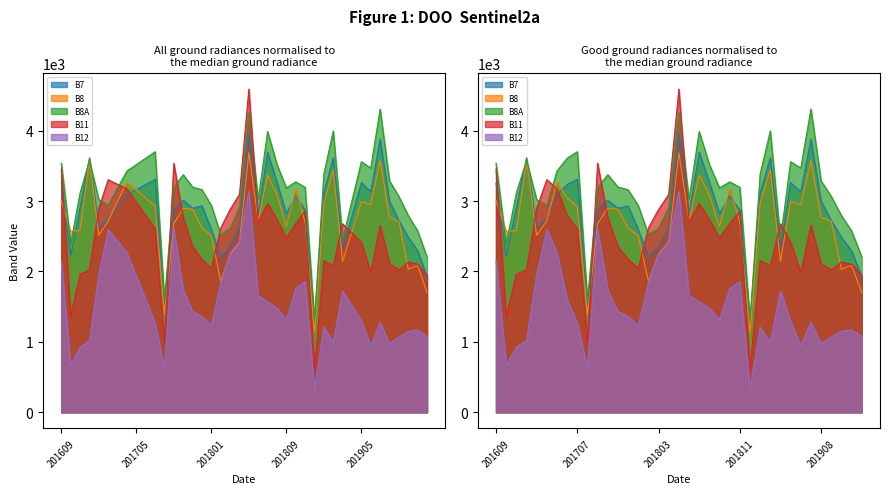

Reading left to right, what are all the values shown in this chart?

B7: 201609=3252	201610=2218	201611=2907	201612=3614	201701=2625	201702=2753	201703=2922	201704=3091	201705=3163	201706=3235	201707=3308	201708=1525	201709=2888	201710=3009	201711=2900	201712=2931	201801=2596	201802=2203	201803=2359	201804=2635	201805=3956	201806=2817	201807=3694	201808=3270	201809=2824	201810=3071	201811=2875	201812=1270	201901=3115	201902=3614	201903=2325	201904=2793	201905=3261	201906=3134	201907=3879	201908=2997	201909=2722	201910=2486	201911=2293	201912=1927
B8: 201609=3008	201610=2567	201611=2582	201612=3583	201701=2514	201702=2718	201703=2996	201704=3274	201705=3158	201706=3042	201707=2927	201708=1389	201709=2680	201710=2898	201711=2883	201712=2617	201801=2507	201802=1862	201803=2246	201804=2419	201805=3686	201806=2727	201807=3370	201808=3089	201809=2639	201810=3186	201811=2700	201812=1125	201901=2975	201902=3444	201903=2143	201904=2568	201905=2993	201906=2949	201907=3575	201908=2767	201909=2712	201910=2032	201911=2088	201912=1702
B8A: 201609=3538	201610=2392	201611=3116	201612=3577	201701=3019	201702=2943	201703=3185	201704=3427	201705=3518	201706=3609	201707=3701	201708=1586	201709=3192	201710=3375	201711=3199	201712=3161	201801=2937	201802=2526	201803=2611	201804=2913	201805=4256	201806=3024	201807=3988	201808=3520	201809=3187	201810=3273	201811=3195	201812=1306	201901=3385	201902=3996	201903=2456	201904=3007	201905=3559	201906=3469	201907=4307	201908=3286	201909=3066	201910=2794	201911=2577	201912=2205
B11: 201609=3456	201610=1365	201611=1964	201612=2020	201701=2899	201702=3304	201703=3238	201704=3172	201705=2983	201706=2795	201707=2607	201708=997	201709=3537	201710=2760	201711=2354	201712=2172	201801=2042	201802=2617	201803=2880	201804=3095	201805=4591	201806=2700	201807=2965	201808=2738	201809=2476	201810=2683	201811=2857	201812=605	201901=2155	201902=2081	201903=2677	201904=2546	201905=2416	201906=1984	201907=2654	201908=2114	201909=2020	201910=2134	201911=2103	201912=1950
B12: 201609=2147	201610=669	201611=924	201612=1019	201701=1954	201702=2597	201703=2431	201704=2266	201705=1934	201706=1602	201707=1270	201708=621	201709=2612	201710=1736	201711=1432	201712=1363	201801=1231	201802=1839	201803=2255	201804=2430	201805=3140	201806=1656	201807=1571	201808=1476	201809=1318	201810=1755	201811=1855	201812=328	201901=1211	201902=989	201903=1723	201904=1510	201905=1297	201906=941	201907=1279	201908=974	201909=1069	201910=1150	201911=1172	201912=1076